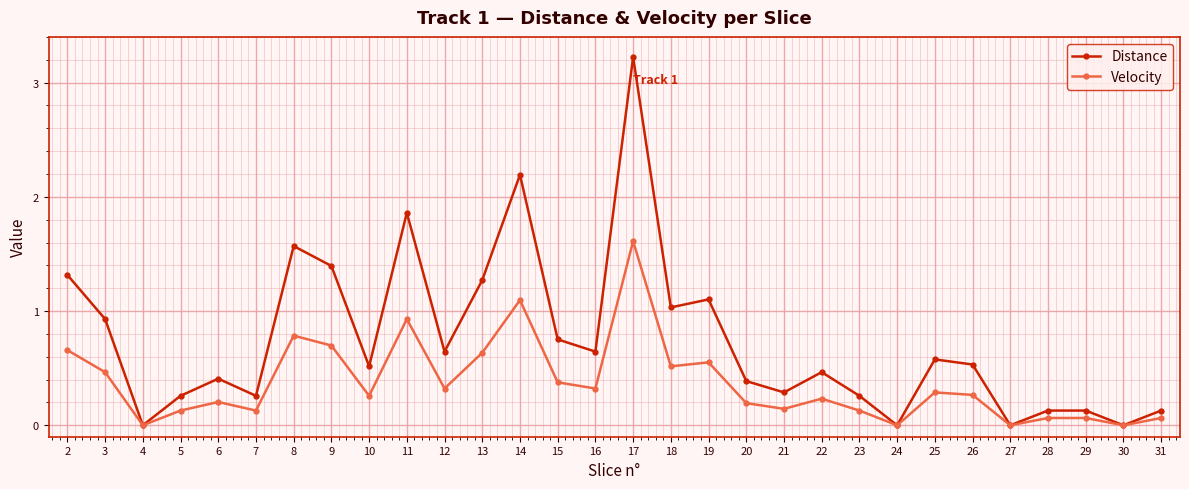

Between 11 and 27, which series saw the biggest shift?

Distance